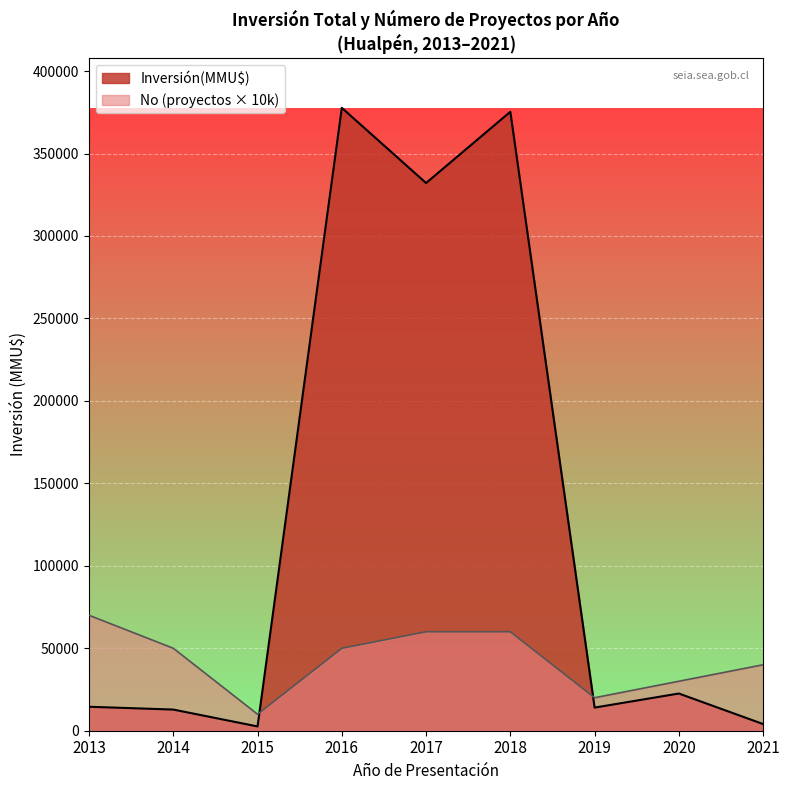

Between 2015 and 2018, which series saw the biggest shift?

Inversión(MMU$)